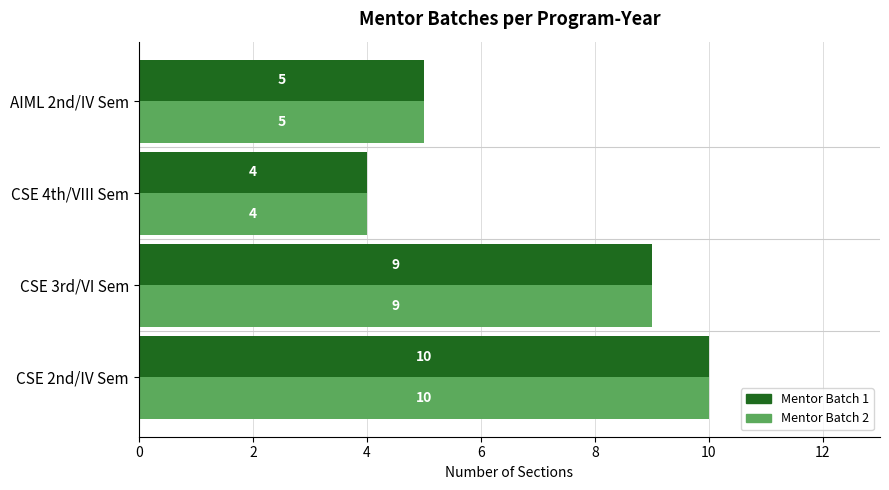

What is the sum of the Mentor Batch 2 values at CSE 2nd/IV Sem and CSE 4th/VIII Sem?

14